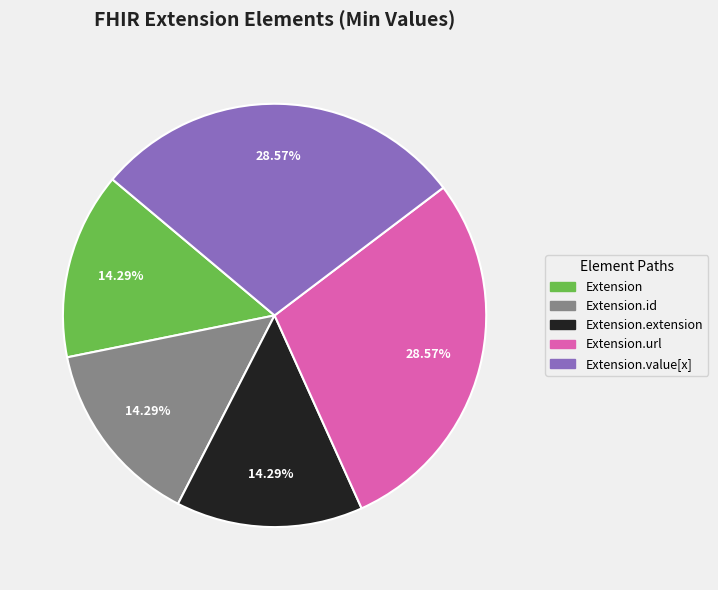

How many segments does this pie chart have?

5